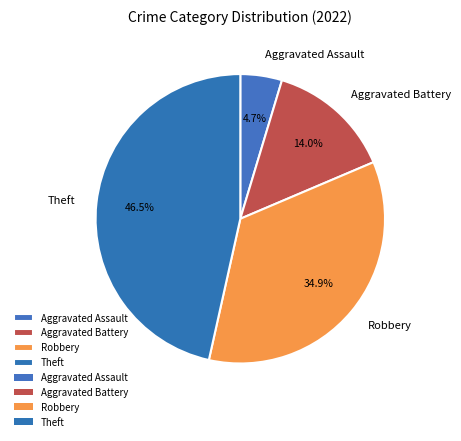

What percentage is the Robbery slice, to the nearest percent?

35%